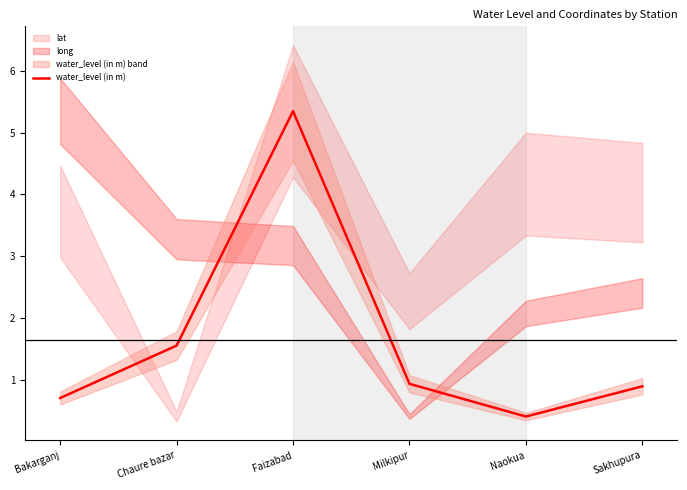

Reading left to right, extract all data points from this chart.

Bakarganj=0.7	Chaure bazar=1.6	Faizabad=5.3	Milkipur=0.9	Naokua=0.4	Sakhupura=0.9